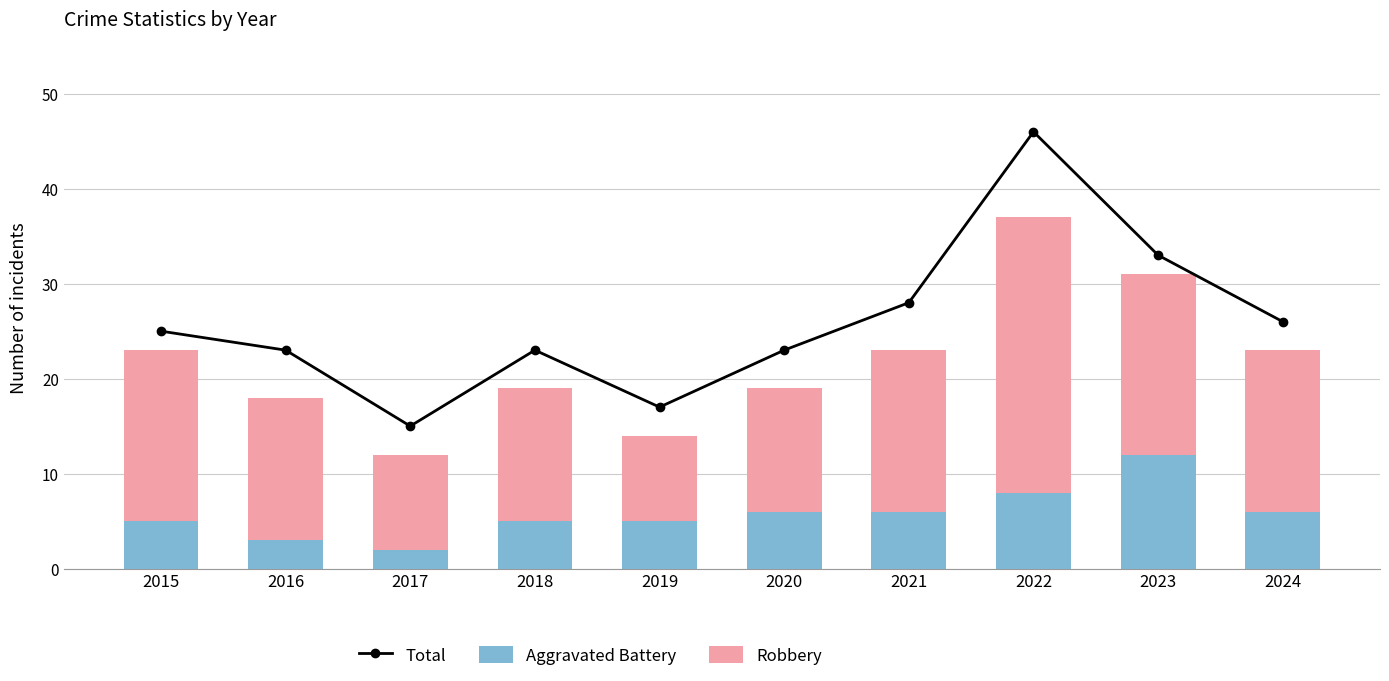

Which series has the largest range (max minus min)?

Total